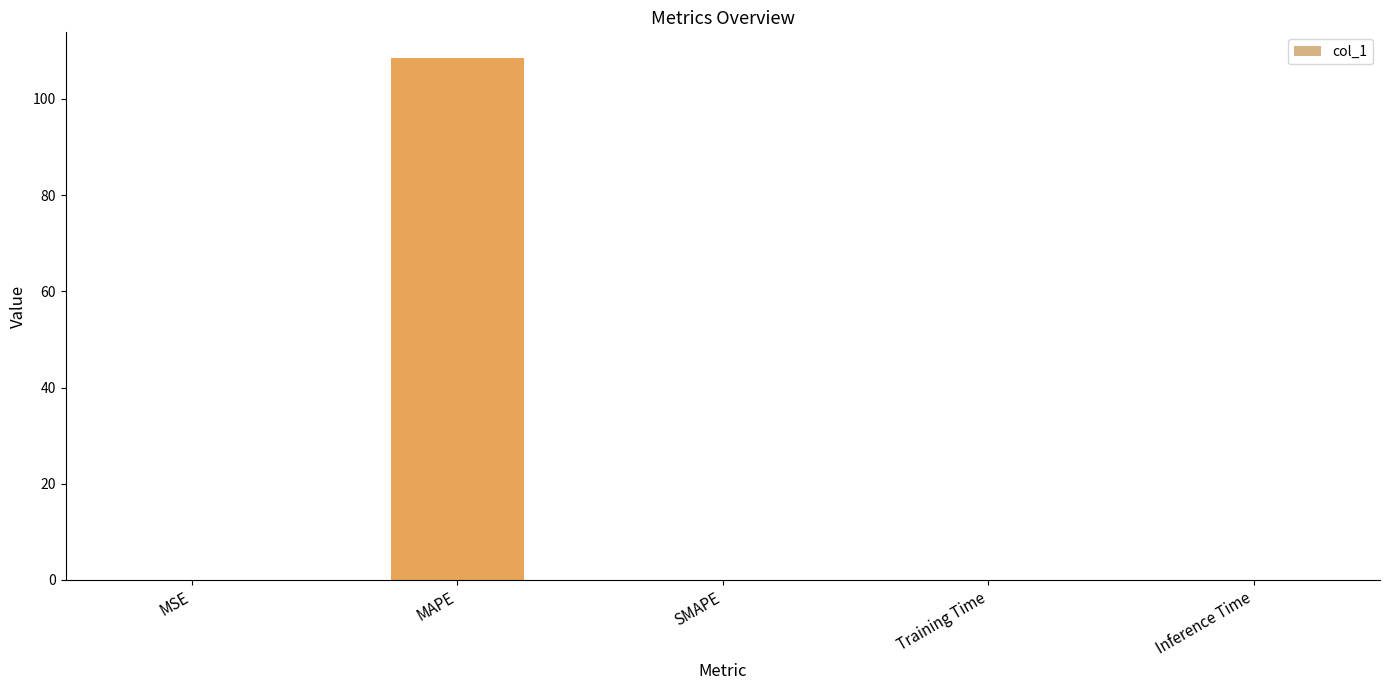

What is the sum of all values?

108.4